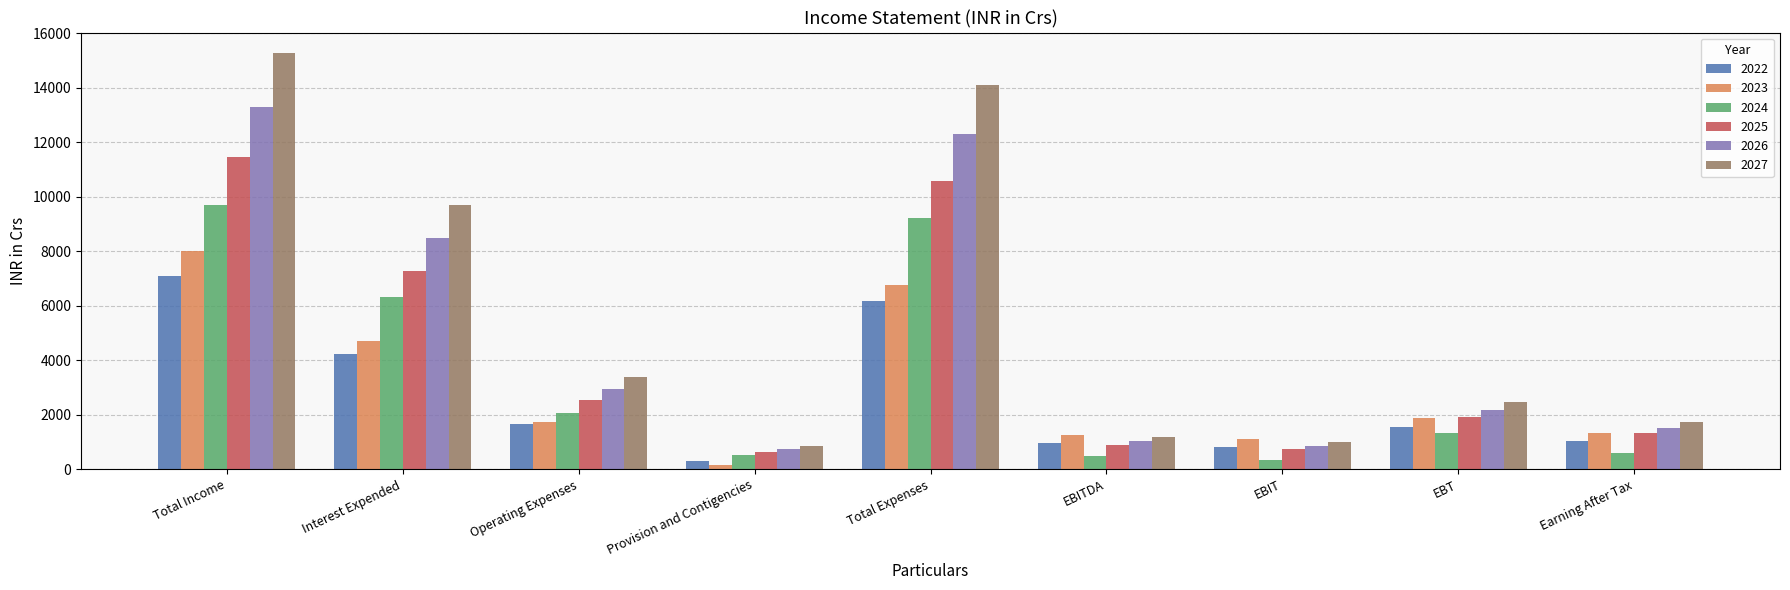

The value of 2025 at Earning After Tax is 2138.0. True or false?

False